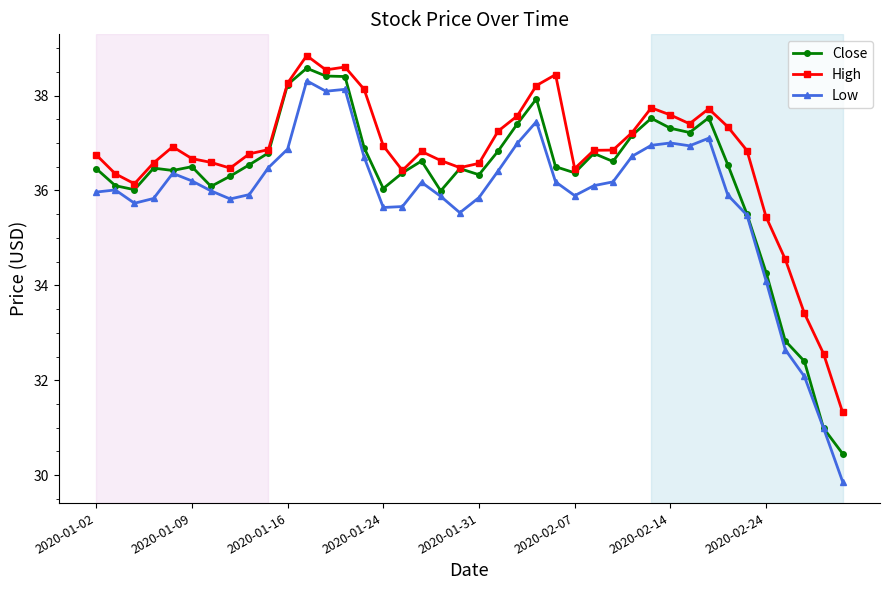

What is the minimum value shown in the chart?

29.9